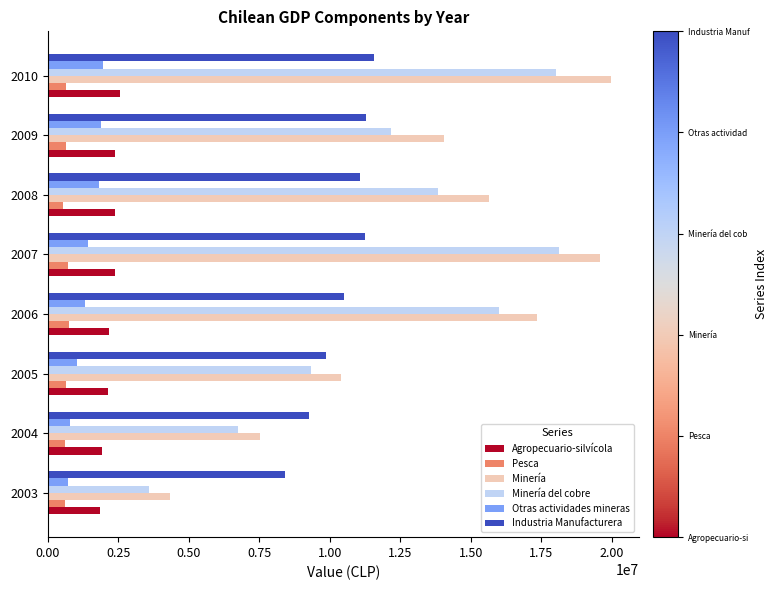

What is the highest value of the Otras actividades mineras series?

1943382